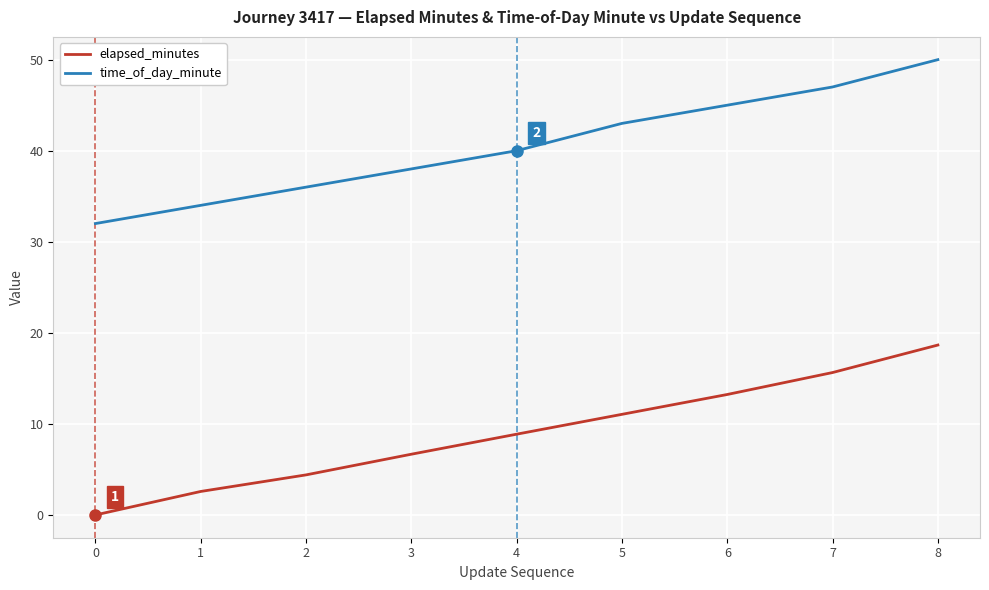

At how many categories does at least one series exceed 18?

9